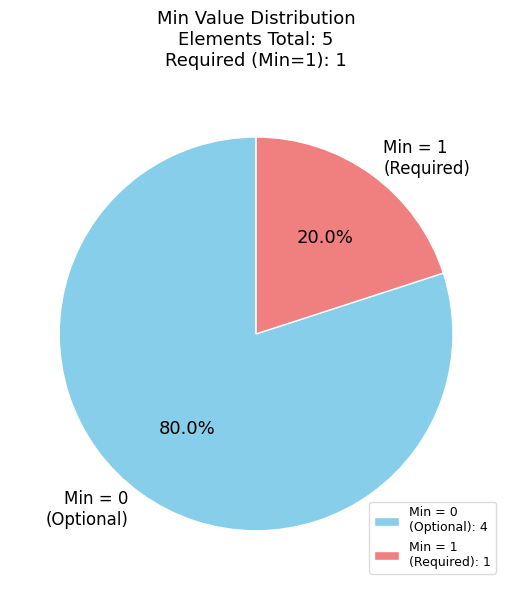

Rank the categories by value from highest to lowest.

Min = 0 (Optional): 4, Min = 1 (Required): 1